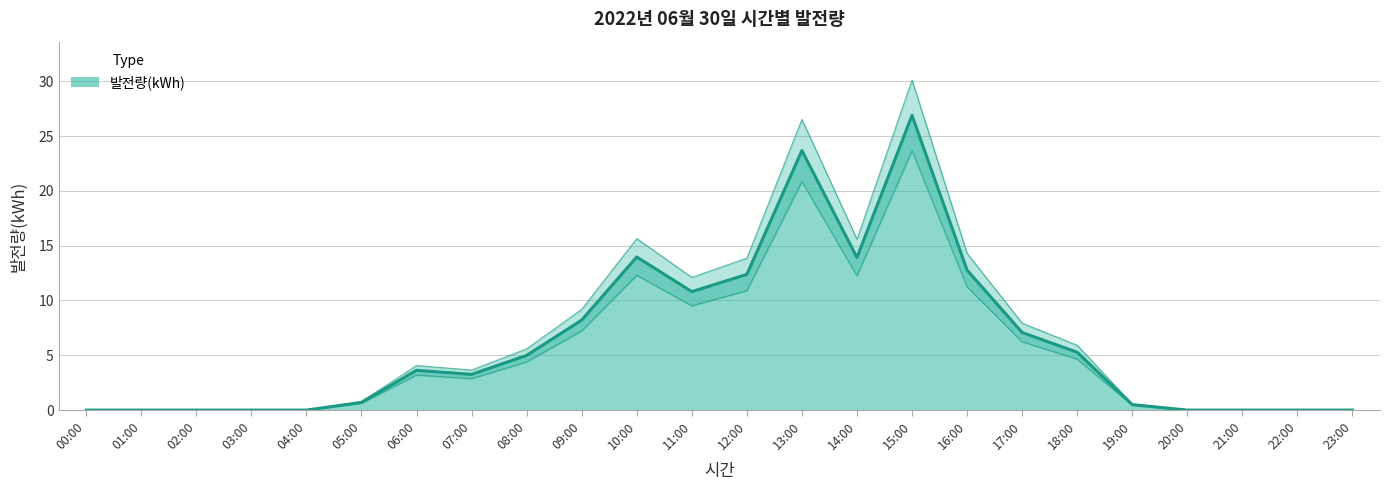

How many values are above zero?

15